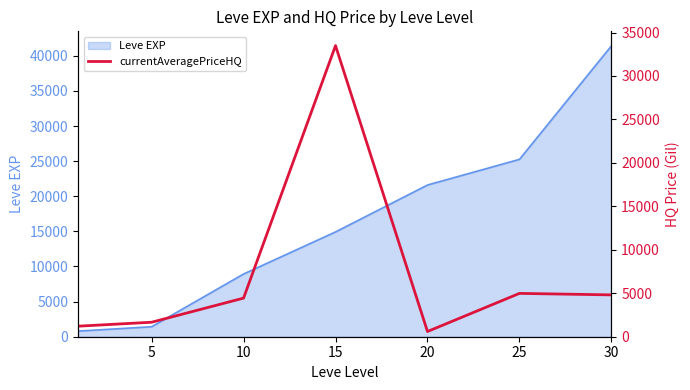

At which category does the chart reach its peak across all series?

15